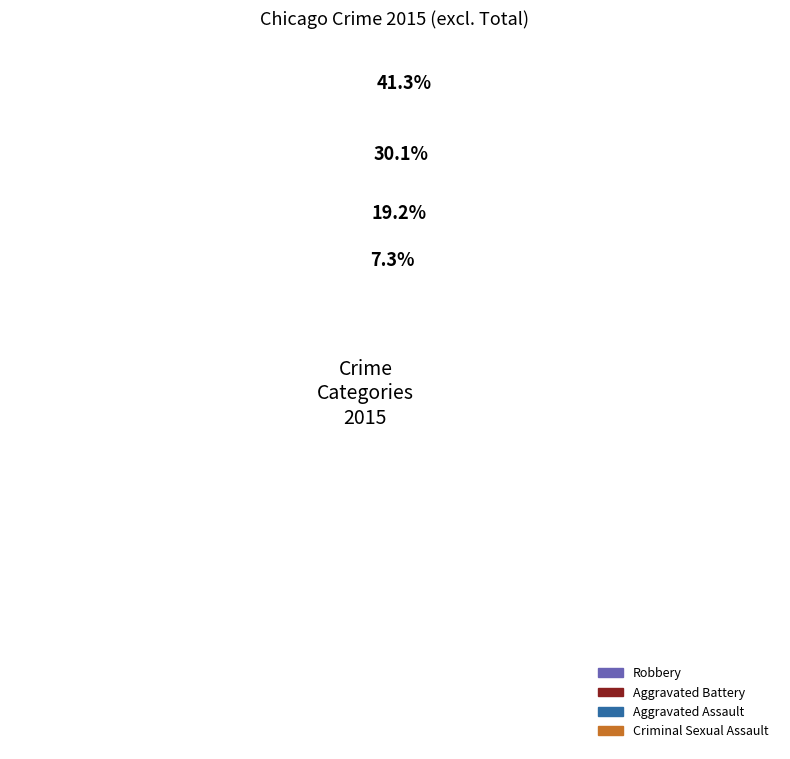

What is the total percentage of Criminal Sexual Assault and Aggravated Battery?

37.4%